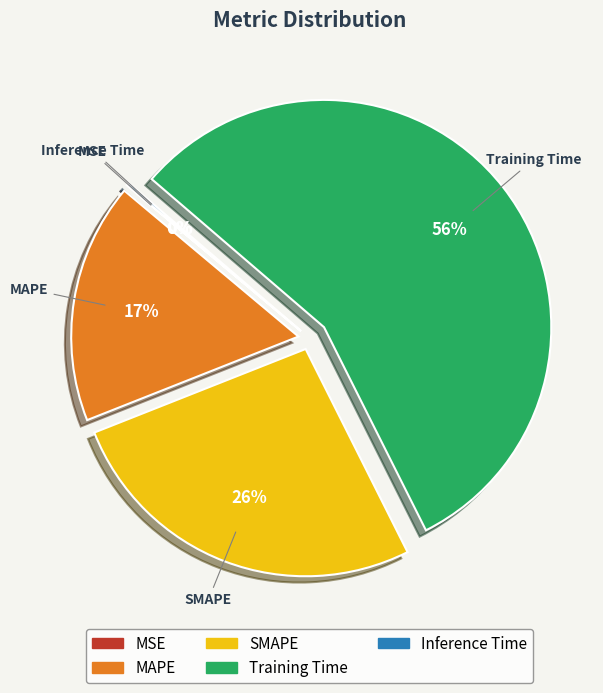

Is there a majority slice in this chart?

Yes